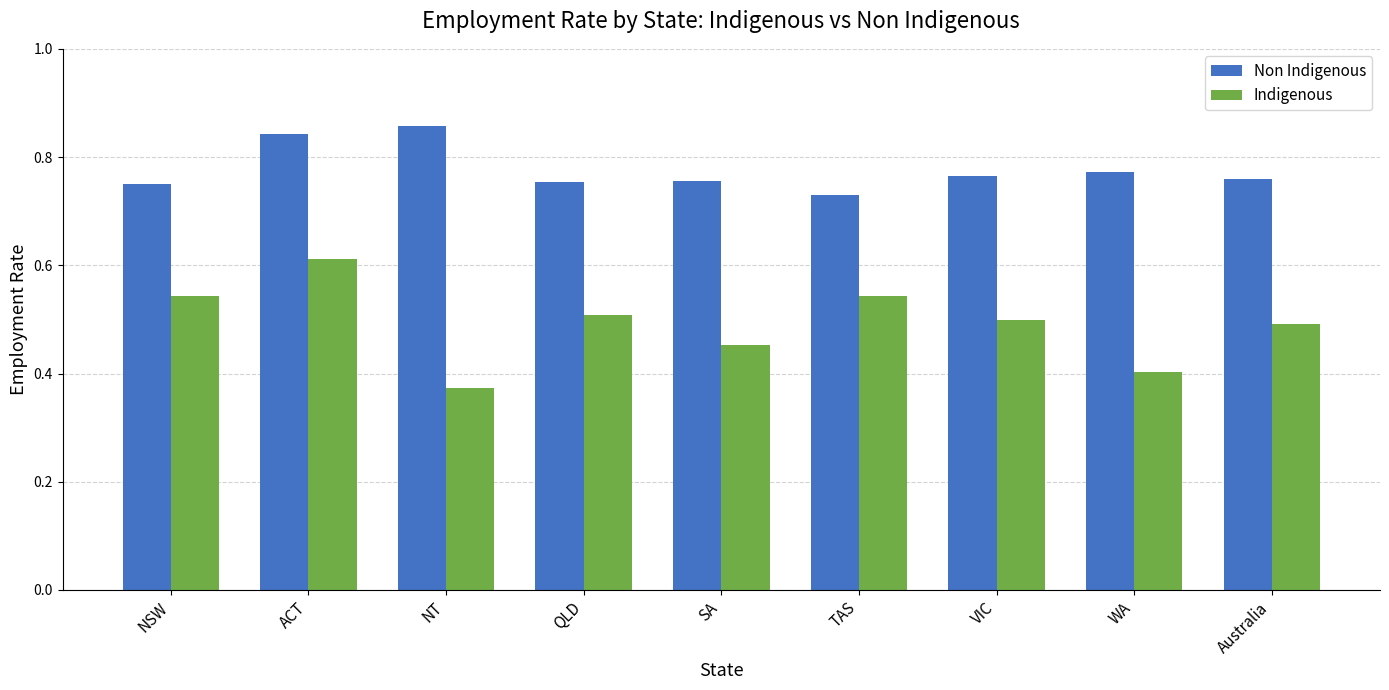

What is the spread (max minus min) of values at Australia?

0.3